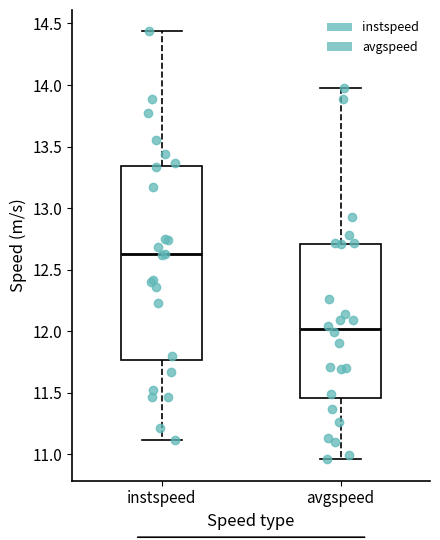

Reading left to right, read every box against the y-axis: the position of its median line, the range the box covers, and the ends of its whiskers. The values are not printed on the chart, so give them approximately, as read against the axis.

instspeed: median 12.60, box 11.75 to 13.35, whiskers 11.10 to 14.45
avgspeed: median 12.00, box 11.45 to 12.70, whiskers 10.95 to 13.95